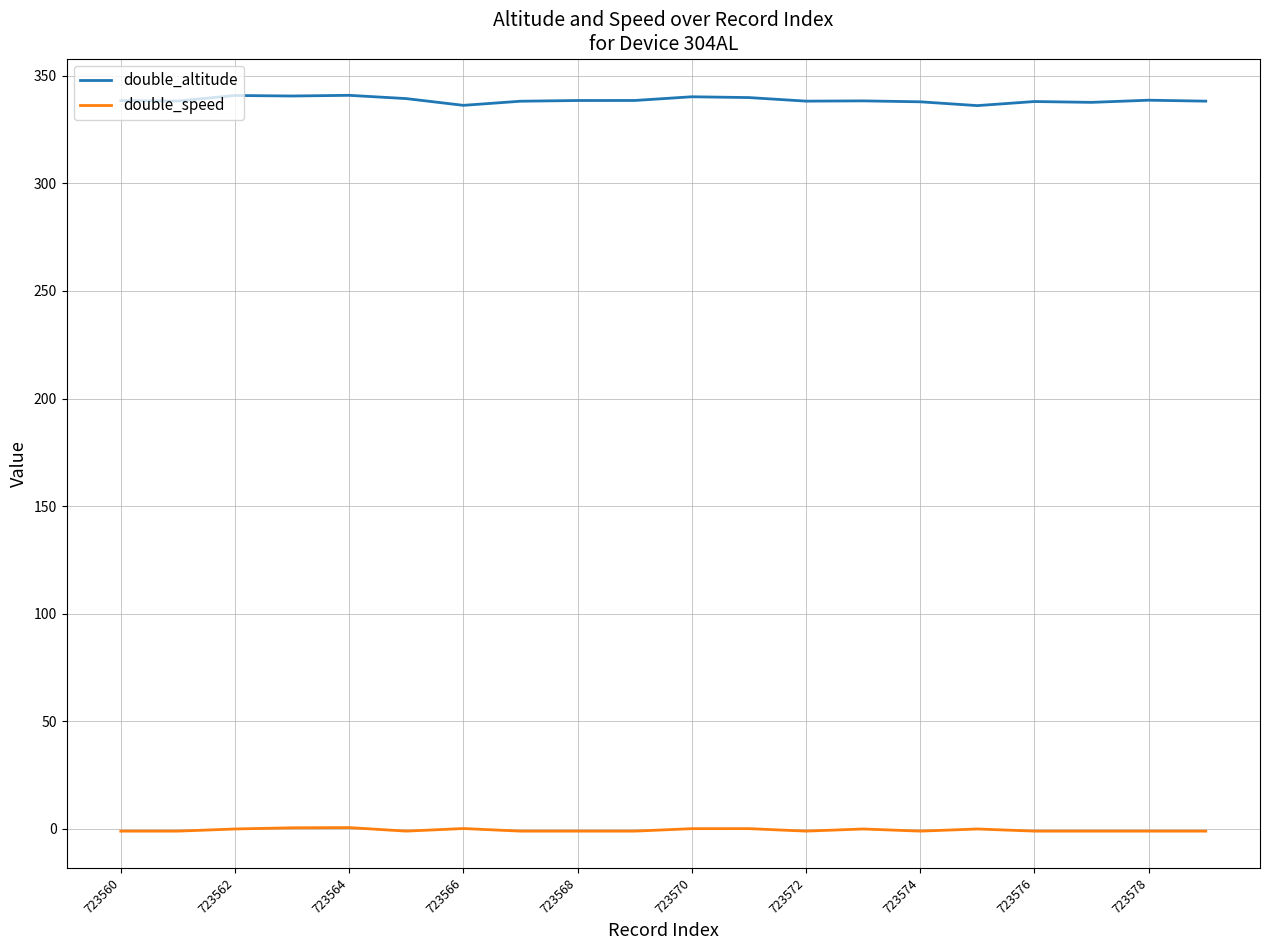

What is the minimum value for double_speed?

-1.0